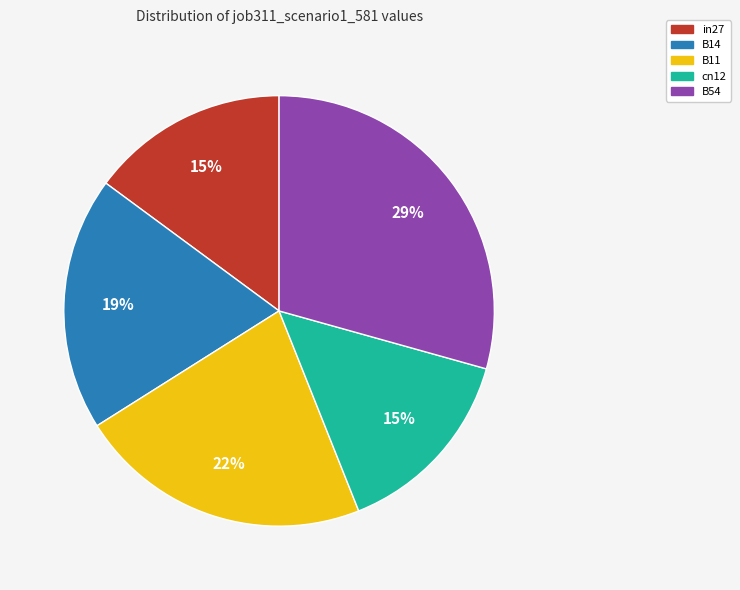

Is the sum of B11 and cn12 greater than half?

No